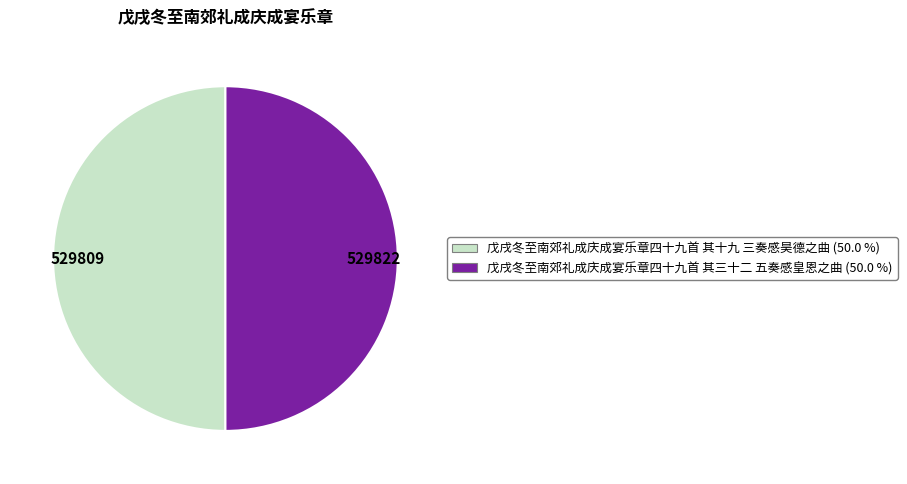

Is it true that 戊戌冬至南郊礼成庆成宴乐章四十九首 其三十二 五奏感皇恩之曲 is 50% of the pie?

True